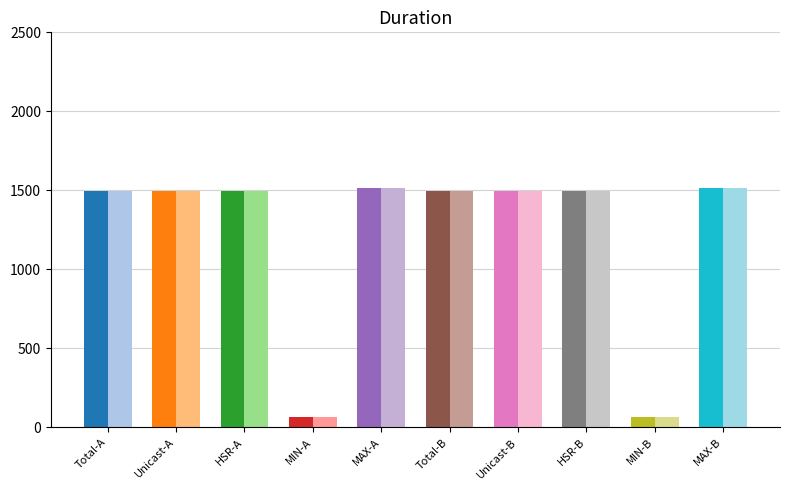

At how many categories does at least one series exceed 682?

8